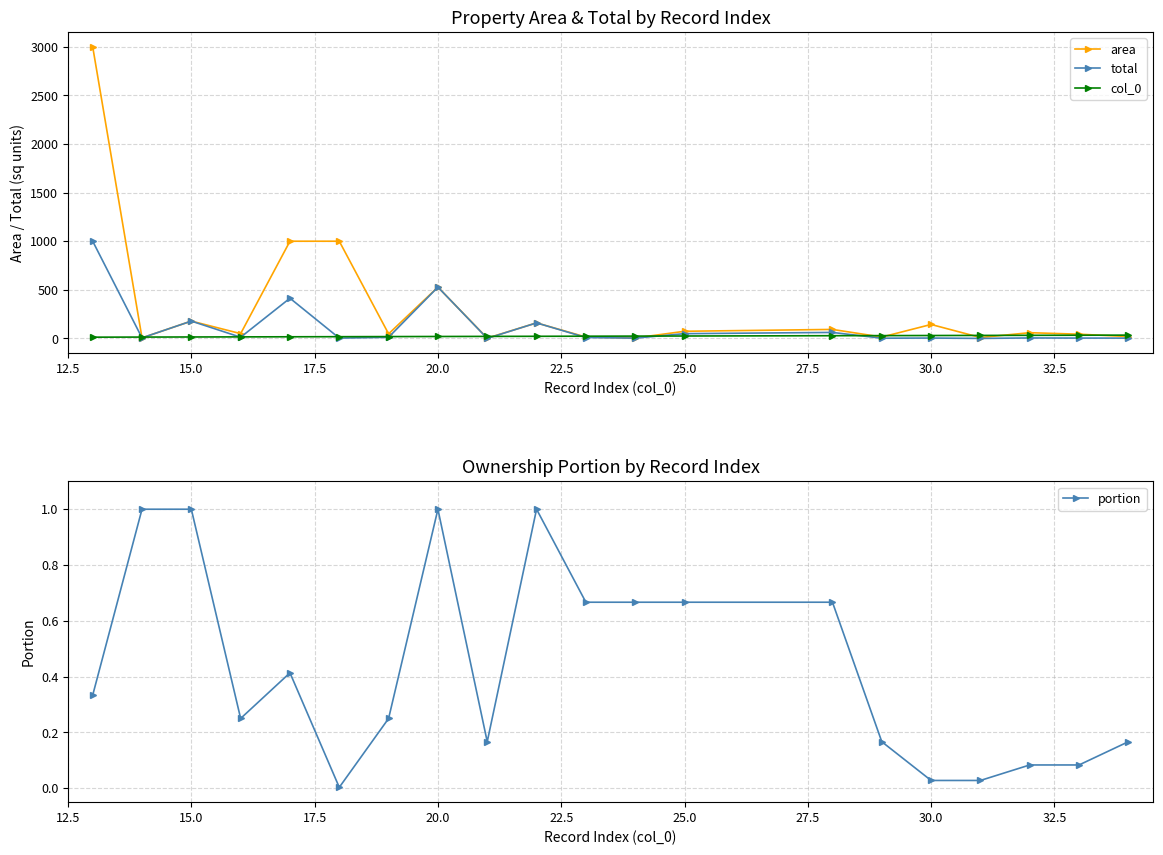

Reading left to right, what are all the values shown in this chart?

area: 3000.0	5.9	178.4	49.4	999.9	999.9	47.2	527.9	2.9	160.0	14.3	4.8	73.6	92.7	14.2	143.7	9.5	59.1	43.5	19.6
total: 1000.0	5.9	178.4	12.3	413.6	3.1	11.8	527.9	0.5	160.0	9.5	3.2	49.1	61.8	2.4	4.0	0.3	4.9	3.6	3.3
col_0: 13.0	14.0	15.0	16.0	17.0	18.0	19.0	20.0	21.0	22.0	23.0	24.0	25.0	28.0	29.0	30.0	31.0	32.0	33.0	34.0
portion: 0.3	1.0	1.0	0.2	0.4	0.0	0.2	1.0	0.2	1.0	0.7	0.7	0.7	0.7	0.2	0.0	0.0	0.1	0.1	0.2